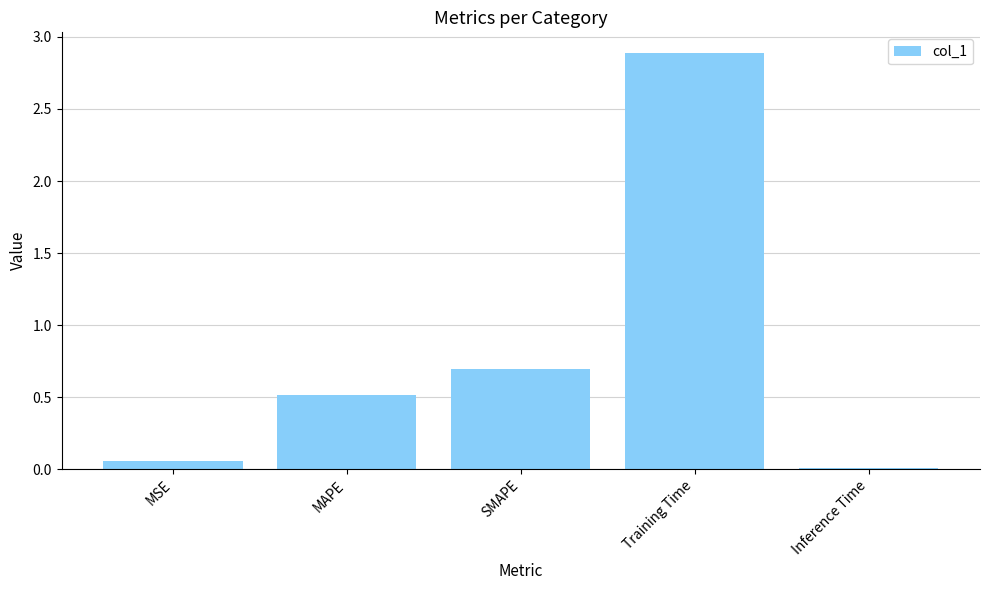

What is the change in value from MAPE to SMAPE?

+0.2